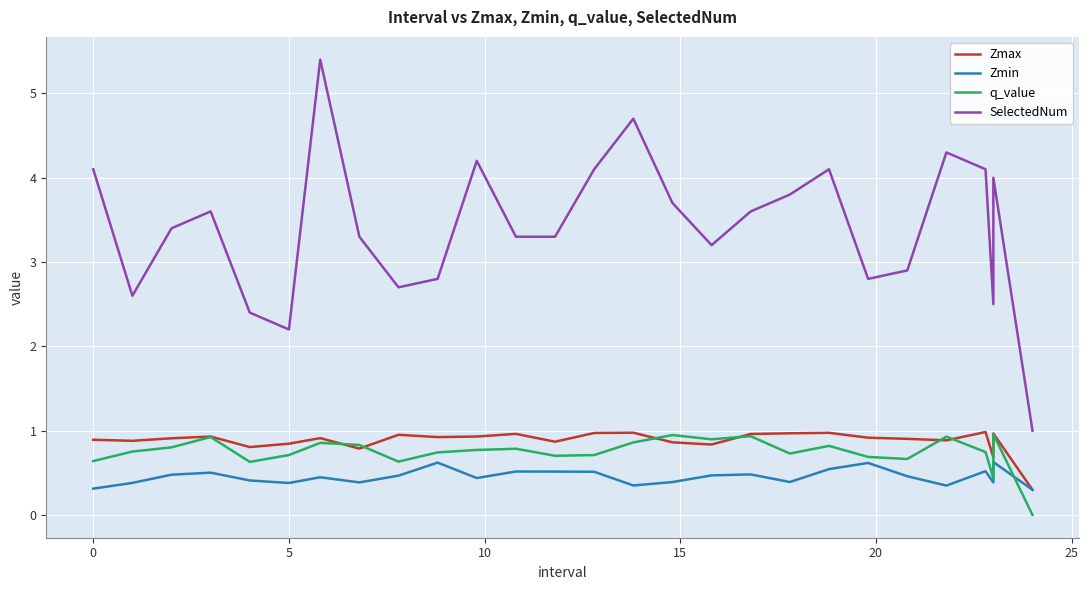

Is it true that q_value equals 1.5 at 16?

False